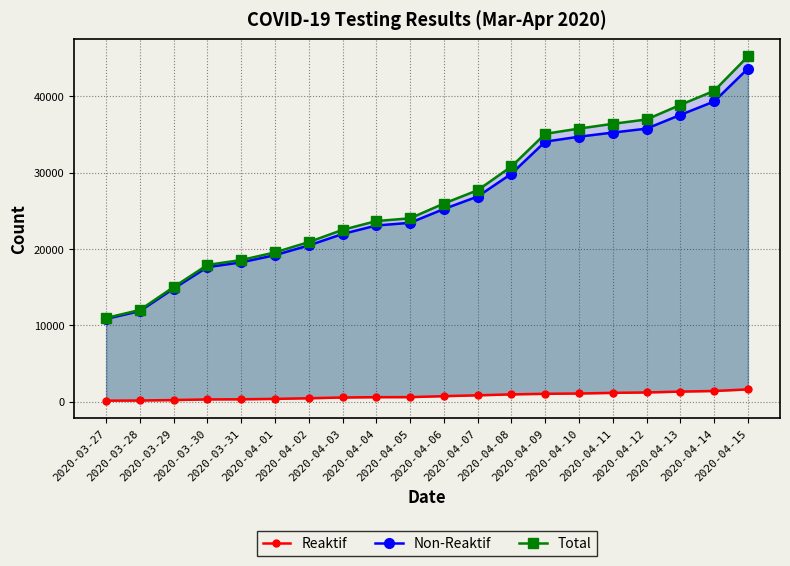

How many data points in Non-Reaktif are less than 25234?

10